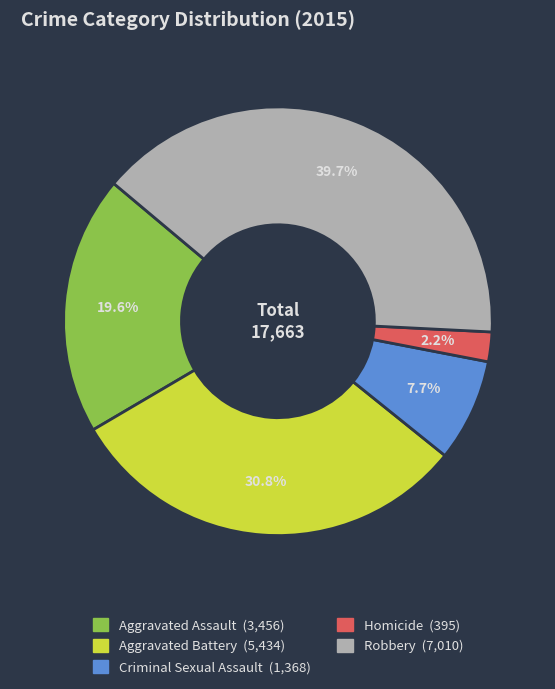

What percentage is the Aggravated Battery slice, to the nearest percent?

31%